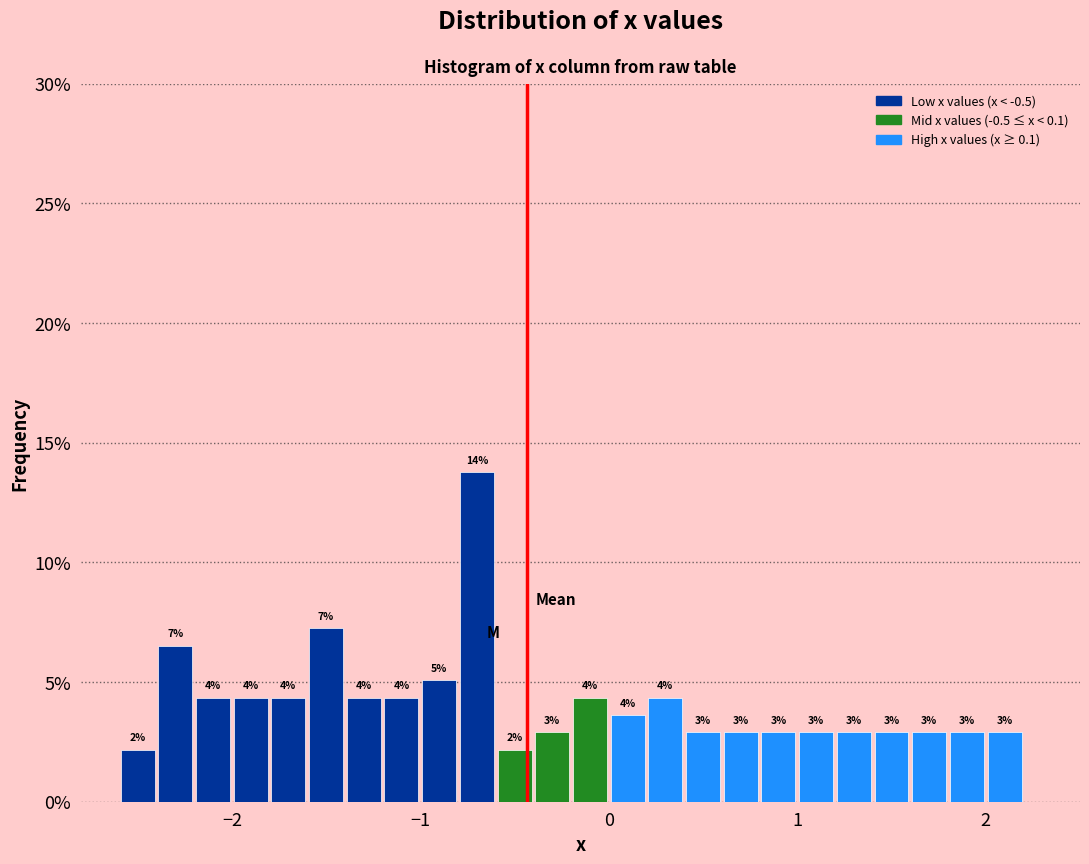

Around what value on the x-axis is the tallest bar? Give the approximate position of its centre, as read against the axis.

-0.7